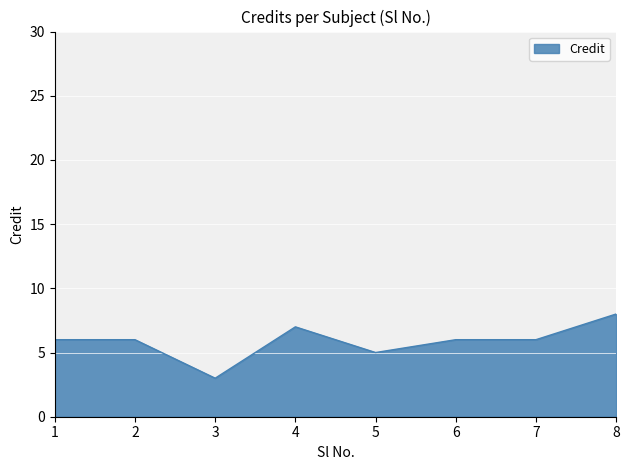

What is the change in value from 5 to 6?

+1